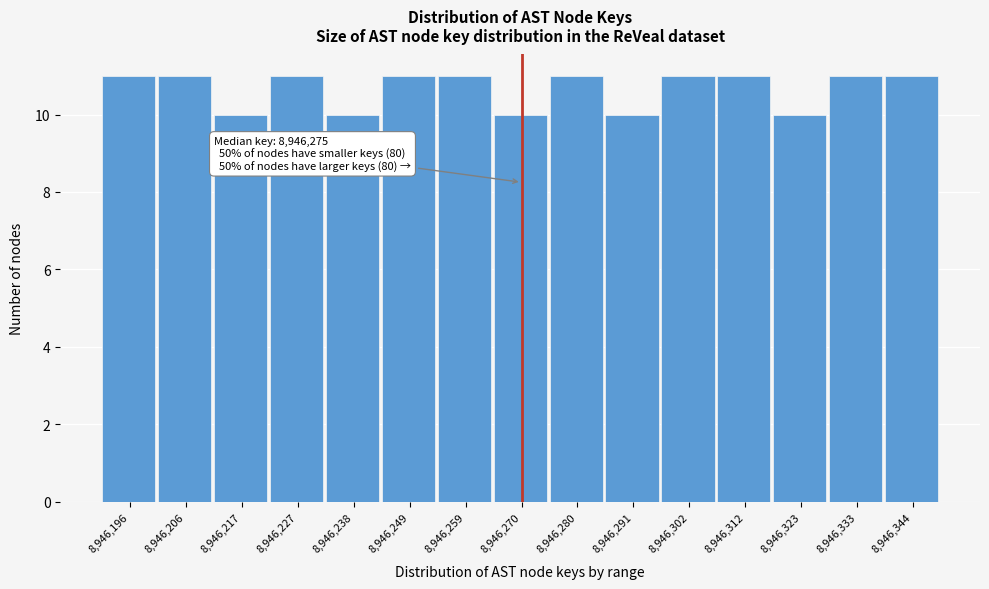

Reading right to left, transcribe all the data shown in this chart.

8,946,344=11	8,946,333=11	8,946,323=10	8,946,312=11	8,946,302=11	8,946,291=10	8,946,280=11	8,946,270=10	8,946,259=11	8,946,249=11	8,946,238=10	8,946,227=11	8,946,217=10	8,946,206=11	8,946,196=11